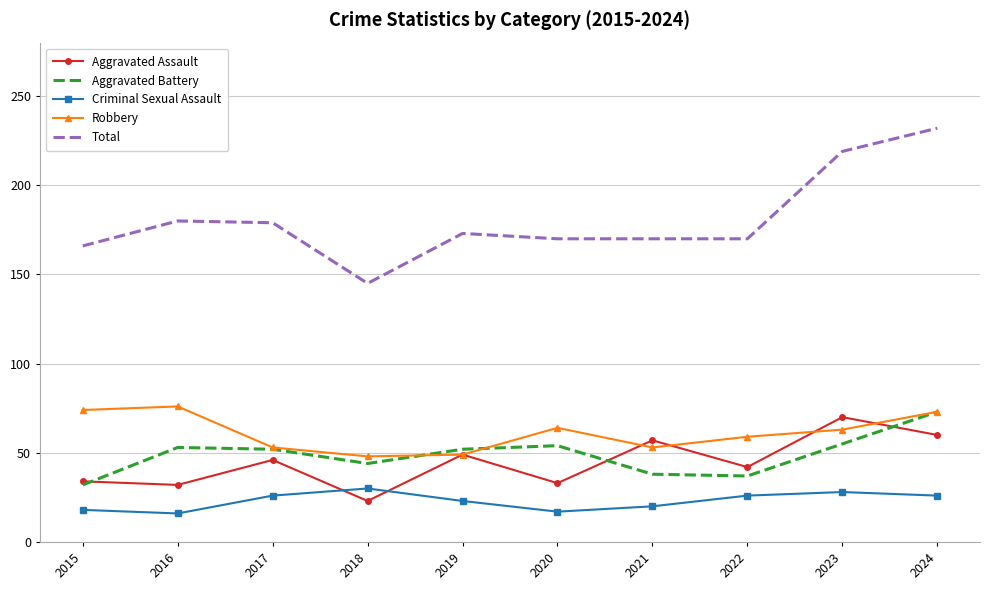

What is the spread (max minus min) of values at 2017?

153